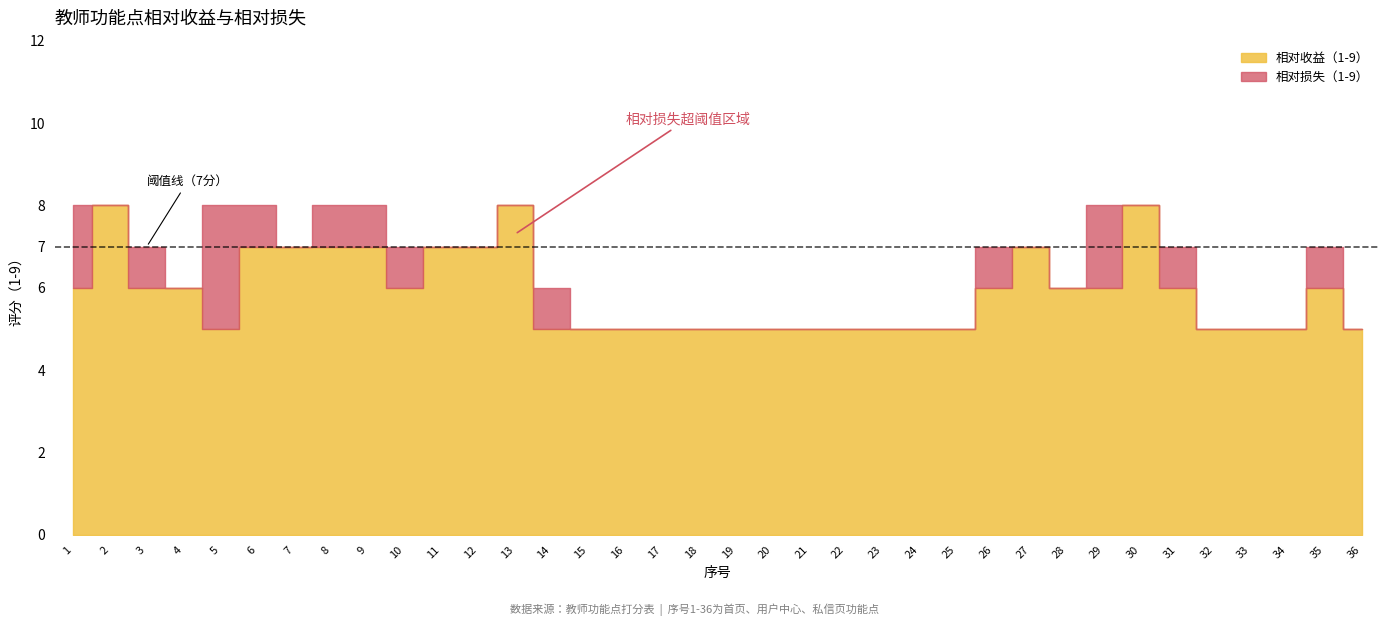

After their last crossing, which series has the higher values: 相对损失（1-9） or 相对收益（1-9）?

相对收益（1-9）